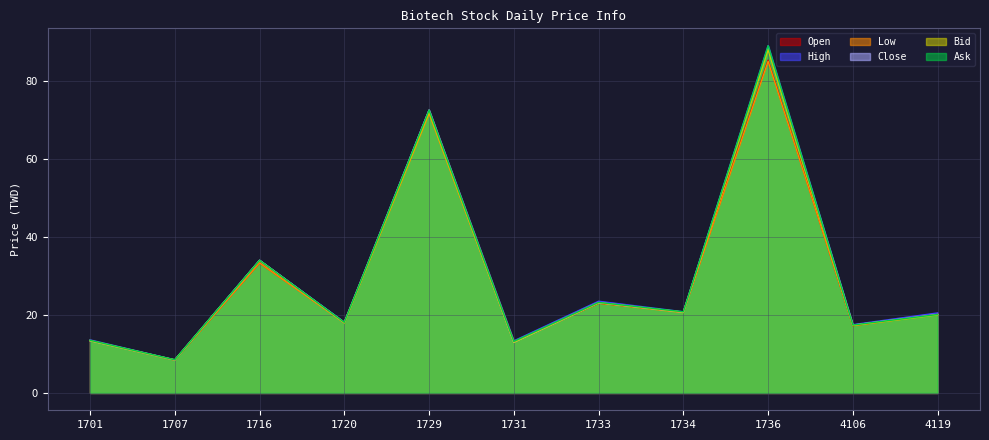

What is the lowest value of the Low series?

8.4